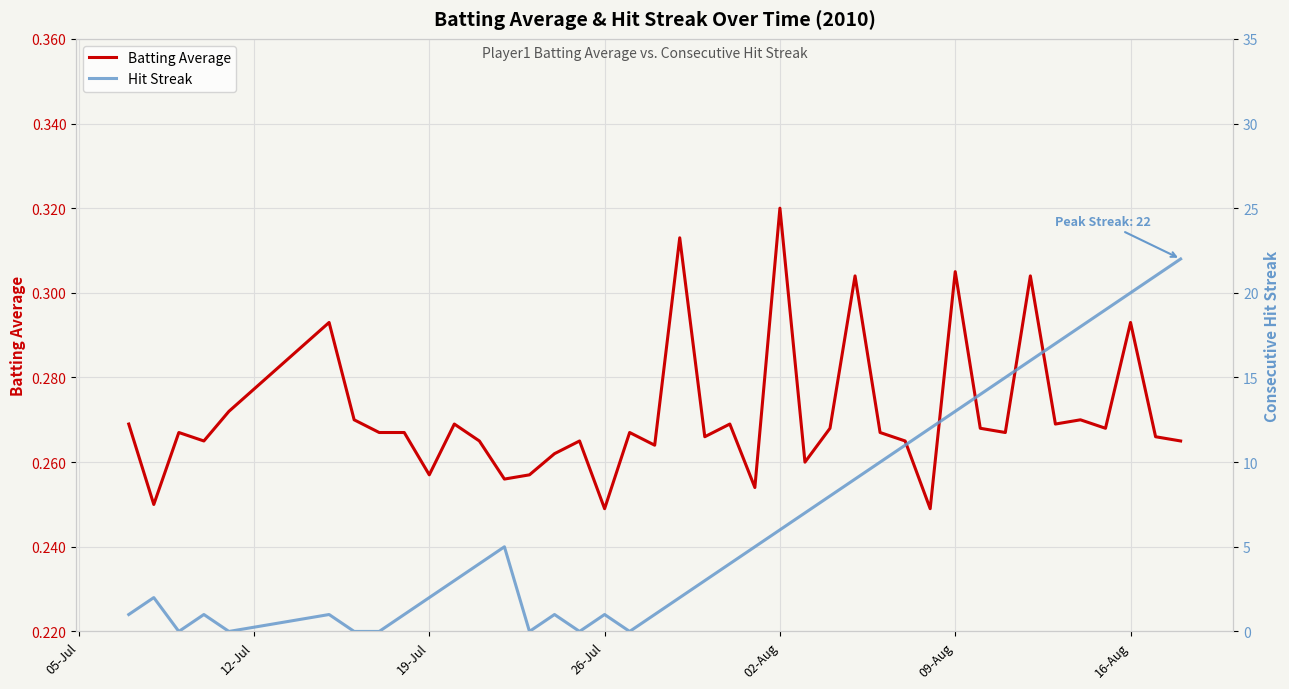

How many lines are shown in the chart?

2